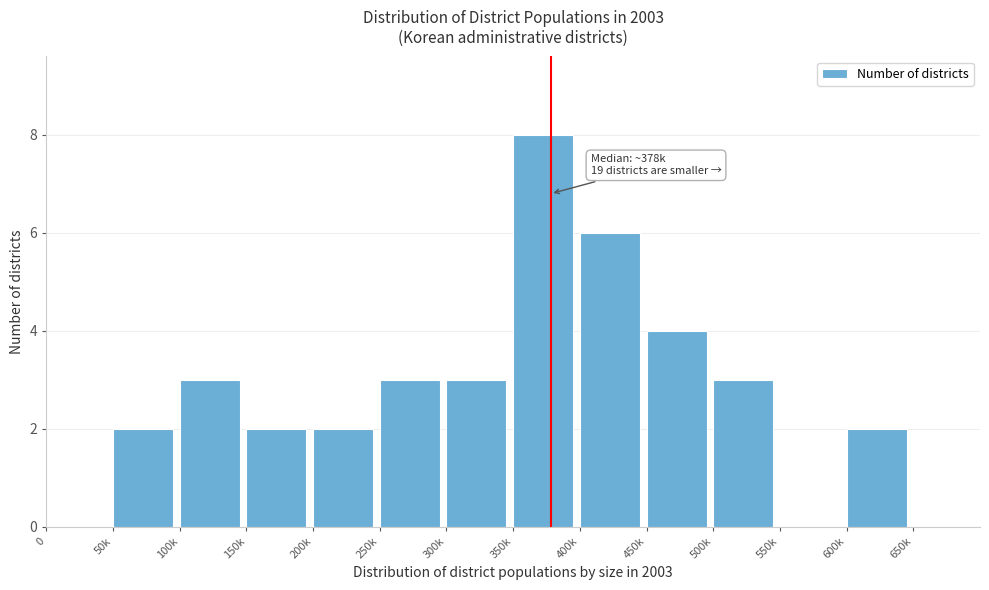

Reading left to right, what are all the values shown in this chart?

0=0	50k=2	100k=3	150k=2	200k=2	250k=3	300k=3	350k=8	400k=6	450k=4	500k=3	550k=0	600k=2	650k=0